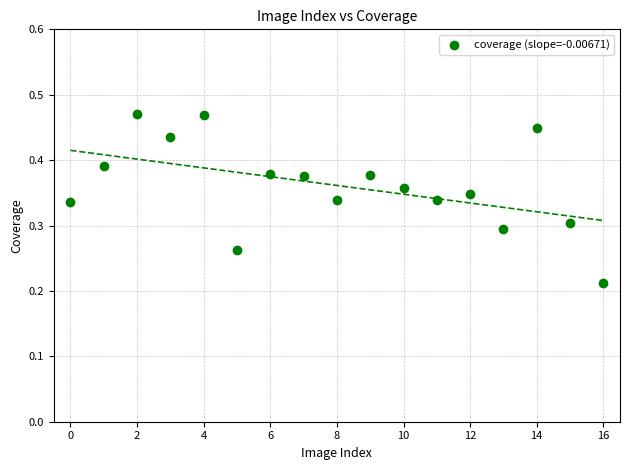

How many data points are displayed?

17